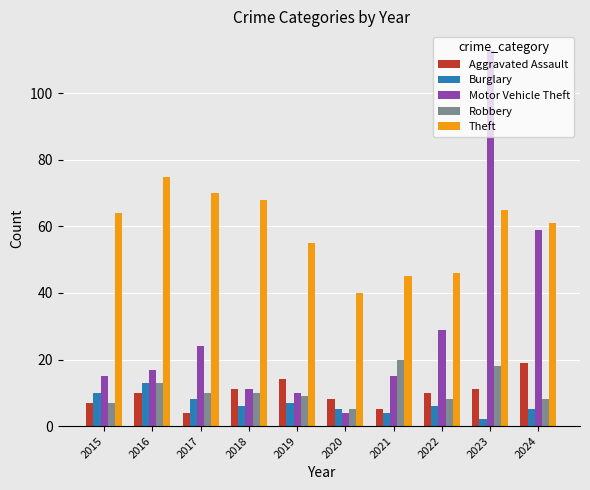

Which series has the largest range (max minus min)?

Motor Vehicle Theft